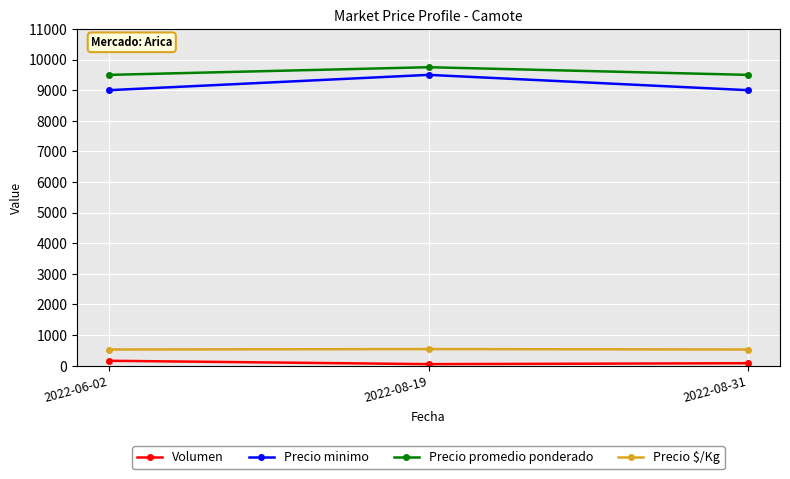

Which label corresponds to the largest value in the chart?

2022-08-19